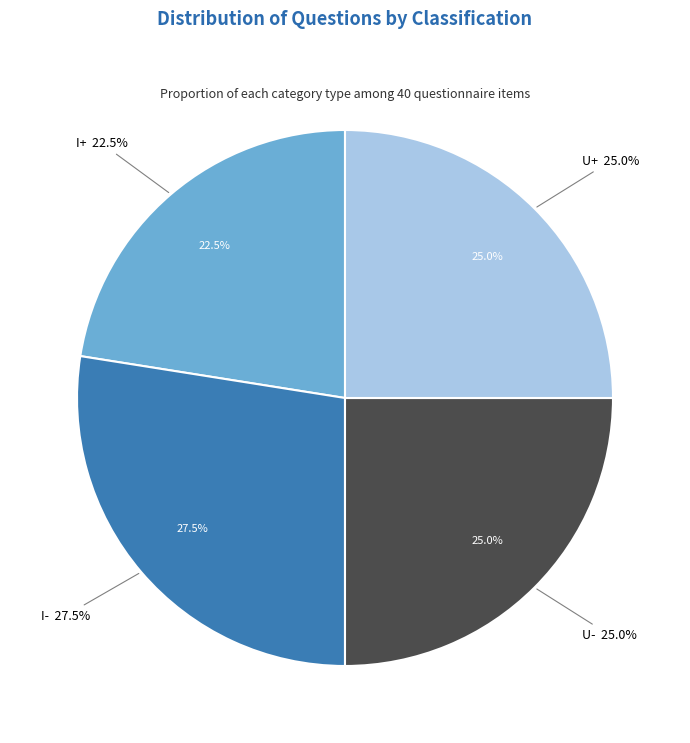

Does I+ & U+ account for over 50% of the chart?

No